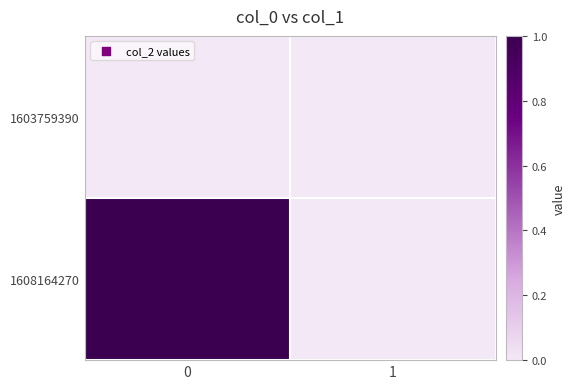

Reading right to left, transcribe all the data shown in this chart.

1603759390: 1=0	0=0
1608164270: 1=0	0=1